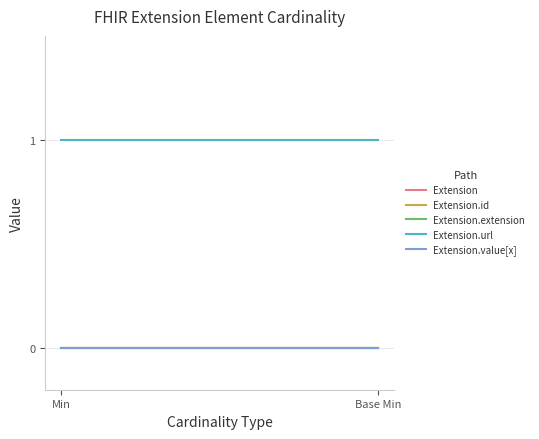

Reading right to left, transcribe all the data shown in this chart.

Extension: 0	0
Extension.id: 0	0
Extension.extension: 0	0
Extension.url: 1	1
Extension.value[x]: 0	0